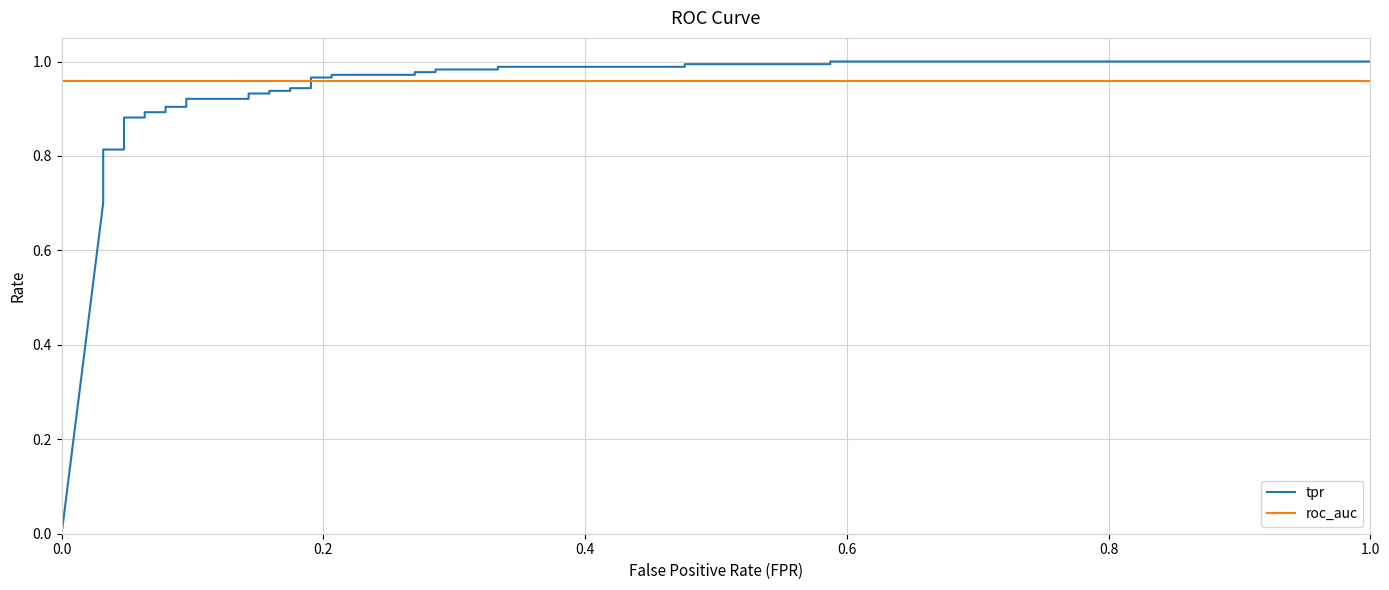

True or false: tpr and roc_auc cross at least once.

True